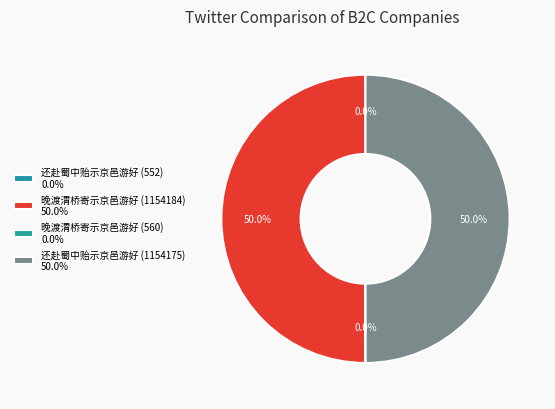

How much of the chart is everything except 还赴蜀中贻示京邑游好 (552)?

100.0%